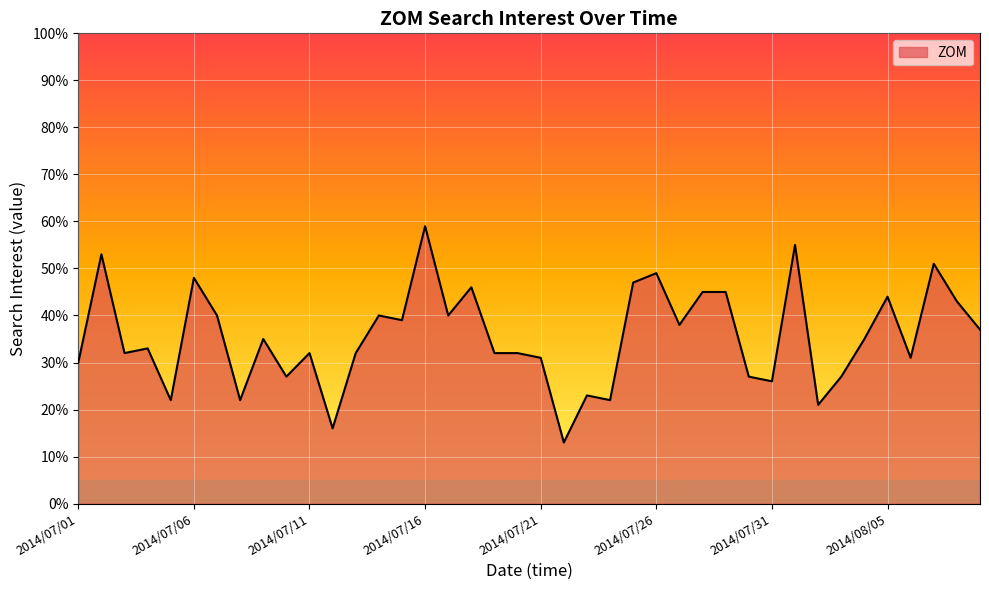

What is the greatest value displayed?

59